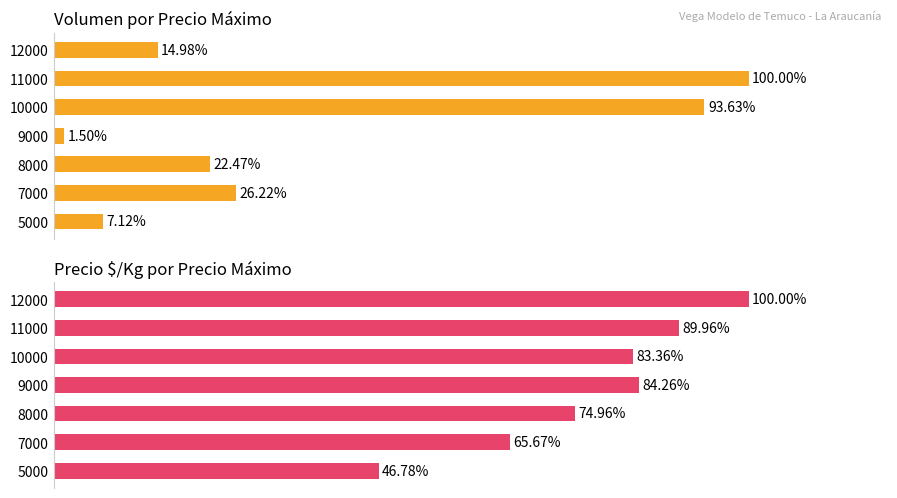

Read the Volumen value at 8000.

22.5